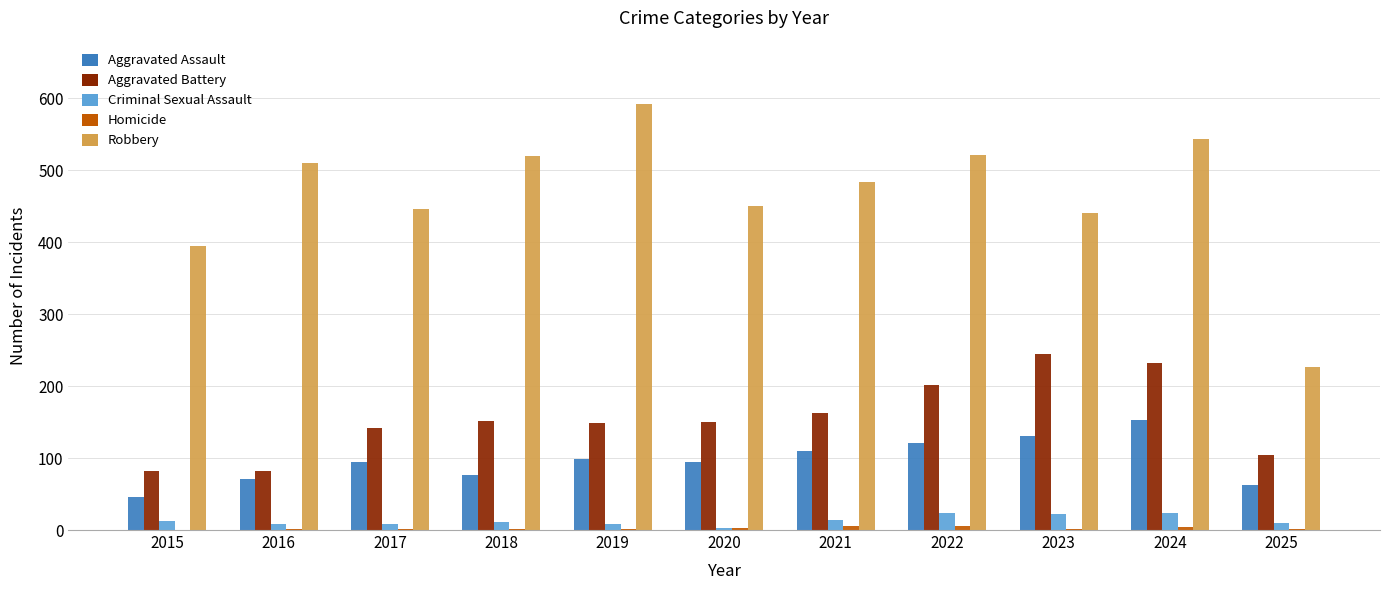

Count the Aggravated Battery values in the range 104 to 202.

7